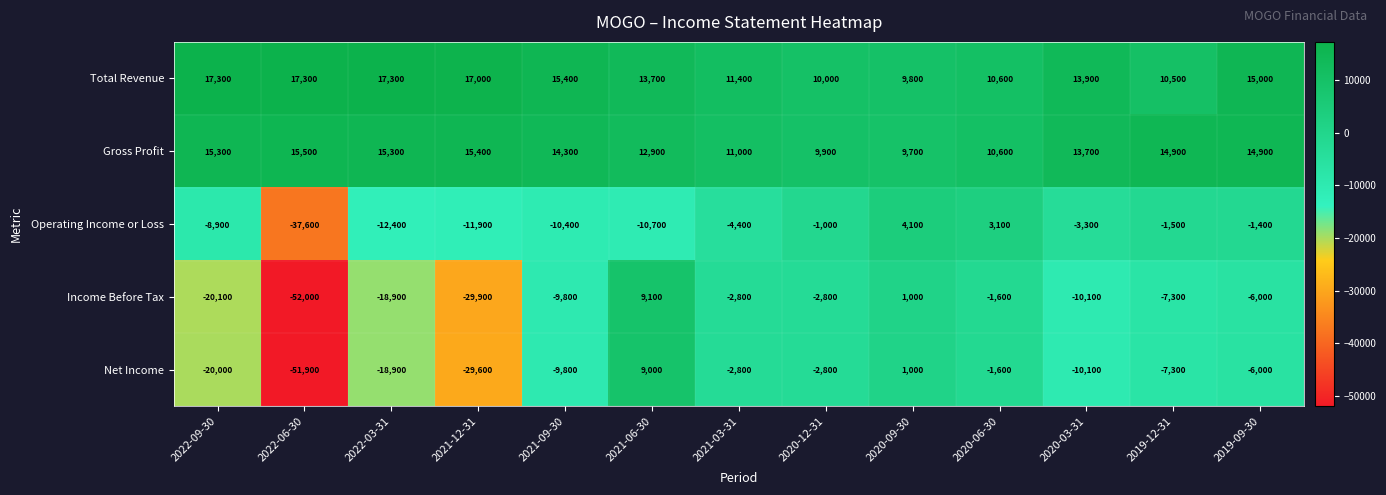

What is the difference between the maximum and minimum values in the Total Revenue series?

7500